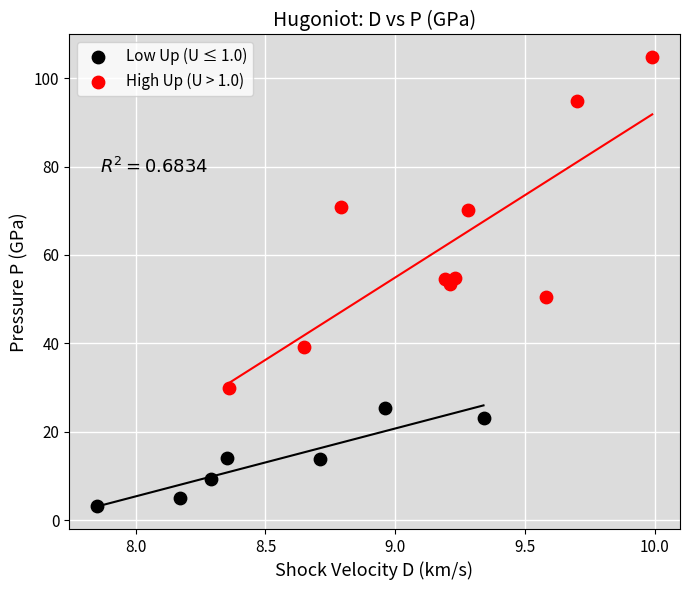

Which series has the widest spread of Y values?

High Up (U > 1.0)